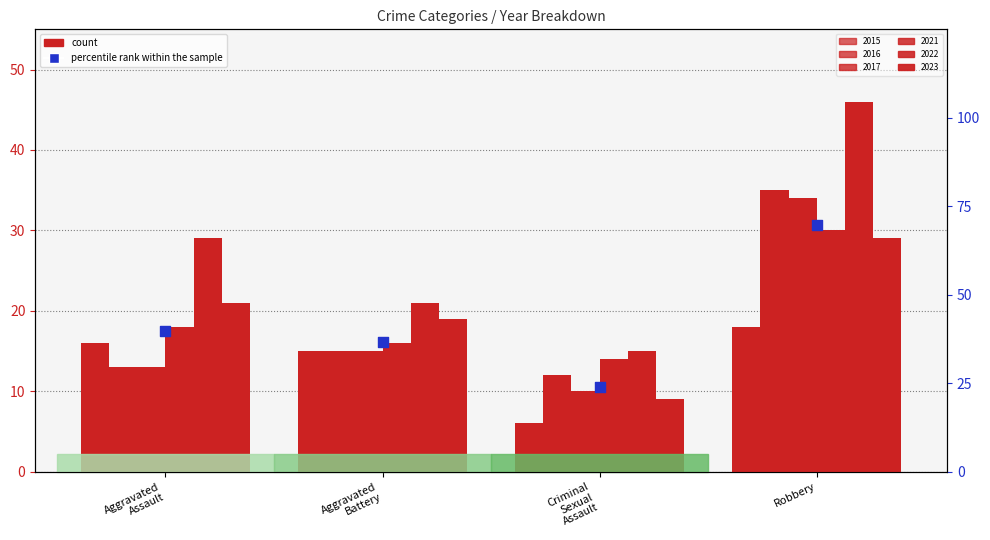

Which has a higher value, Aggravated
Assault or Aggravated
Battery?

Aggravated
Assault